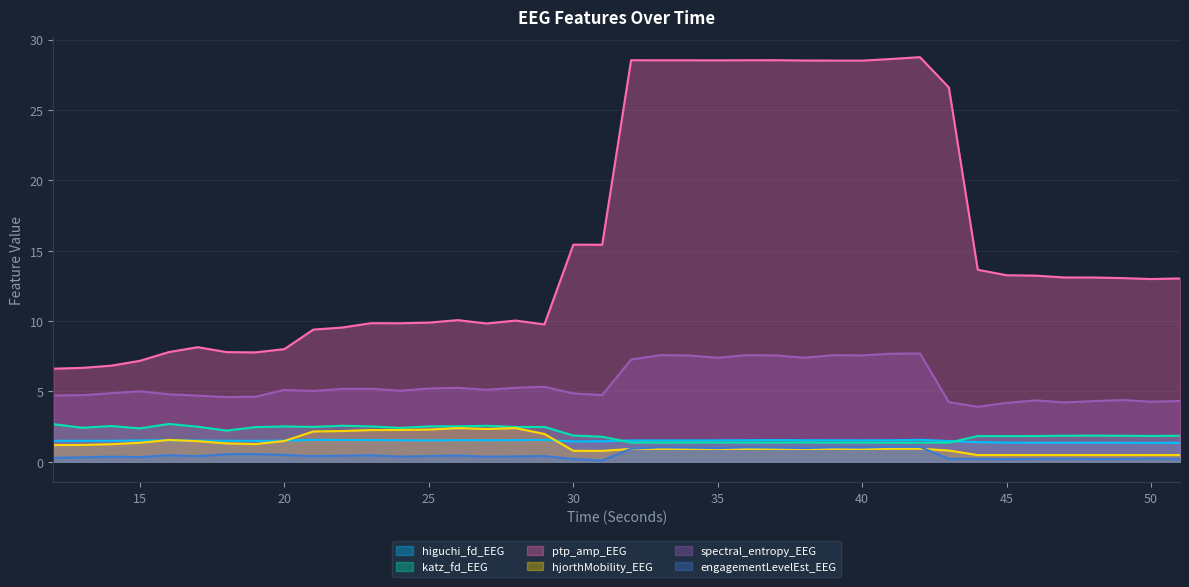

What are all the series names shown in the legend?

higuchi_fd_EEG, katz_fd_EEG, ptp_amp_EEG, hjorthMobility_EEG, spectral_entropy_EEG, engagementLevelEst_EEG